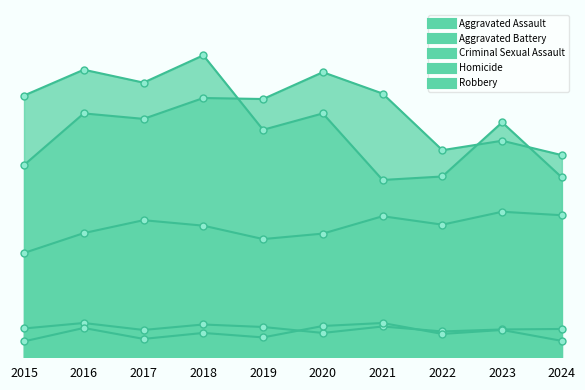

Rank the series by their maximum value, from lowest to highest.

Criminal Sexual Assault, Homicide, Aggravated Assault, Aggravated Battery, Robbery